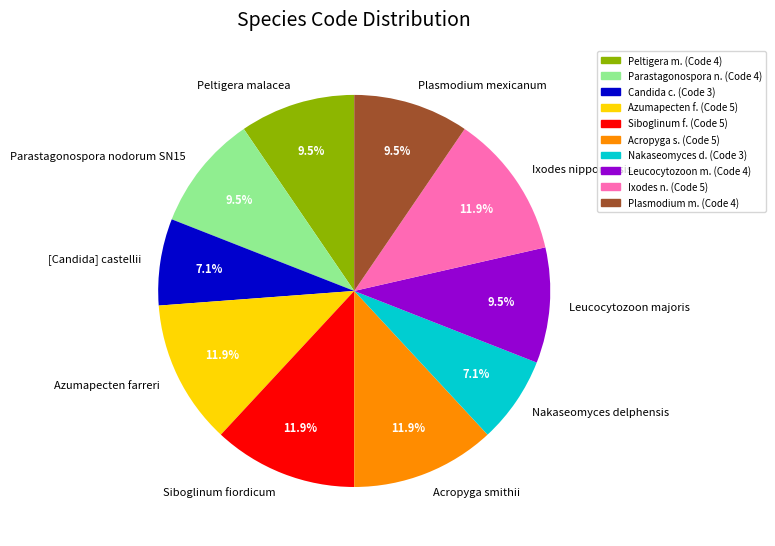

The [Candida] castellii slice represents 7% of the pie. True or false?

True